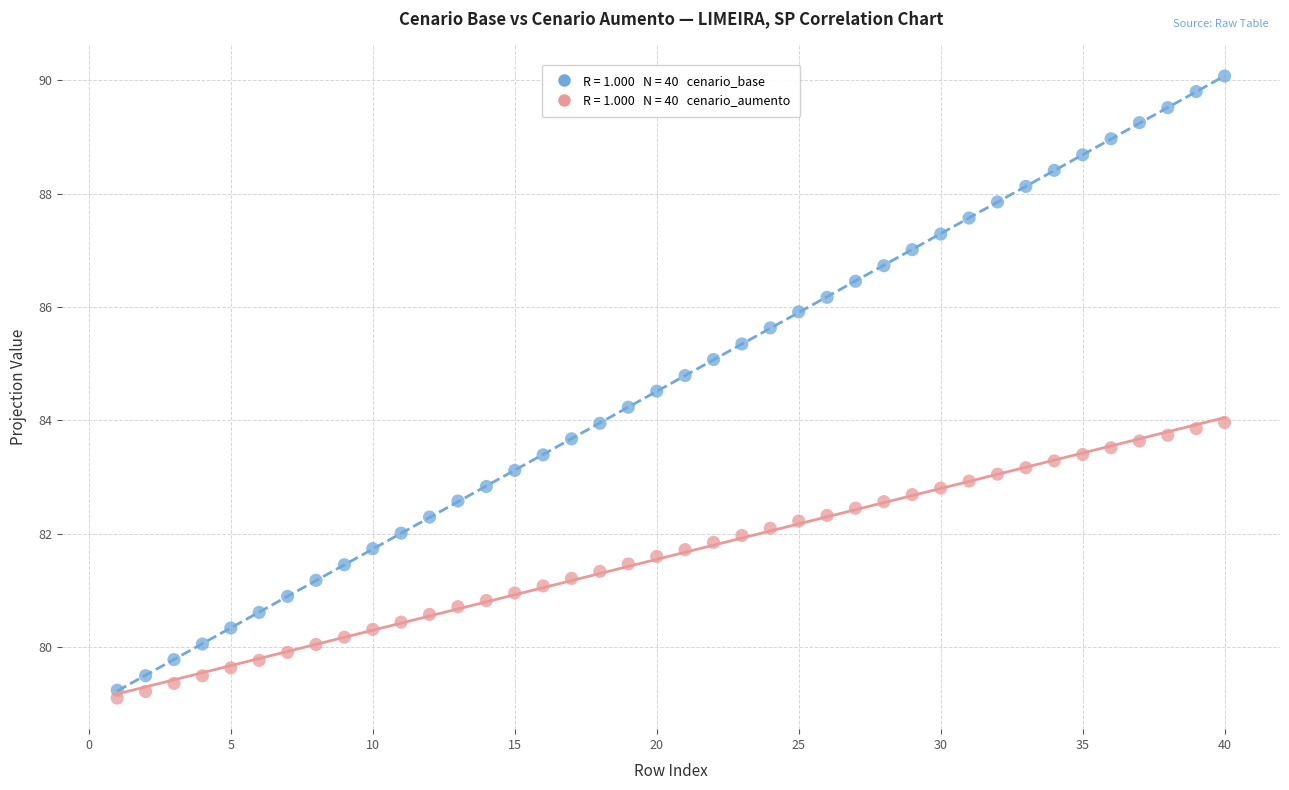

Across all data points, what is the range of Y values (max minus min)?

11.0